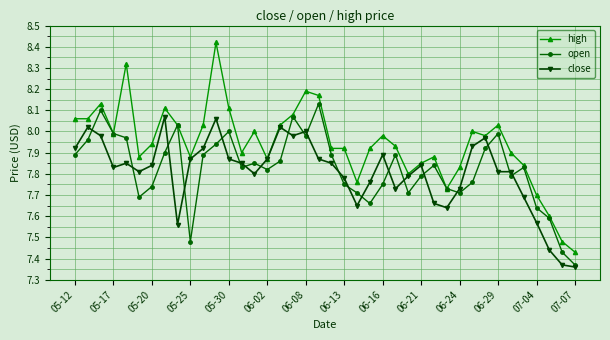

Which series has the largest total across all categories?

high